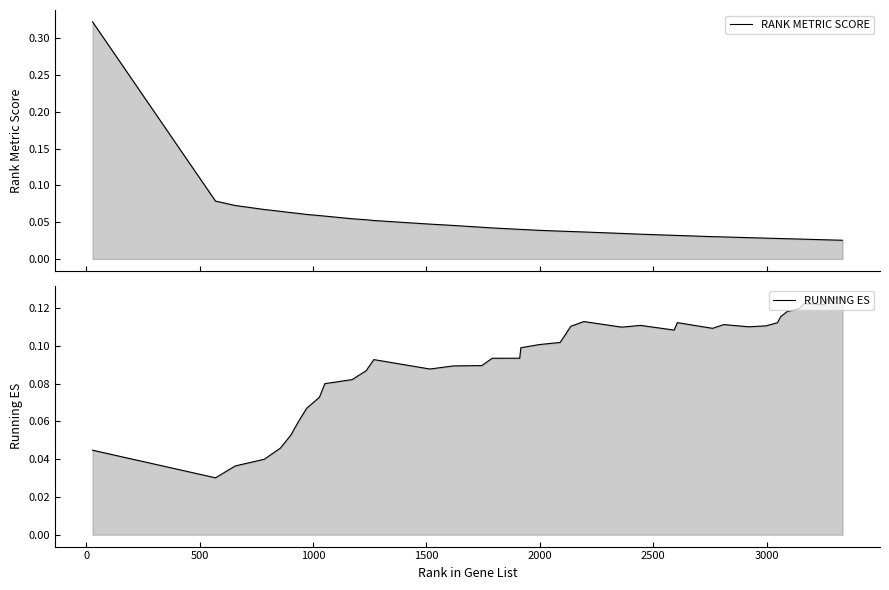

Reading left to right, extract all data points from this chart.

RANK METRIC SCORE: 0.3	0.1	0.1	0.1	0.1	0.1	0.1	0.1	0.1	0.1	0.1	0.1	0.1	0.0	0.0	0.0	0.0	0.0	0.0	0.0	0.0	0.0	0.0	0.0	0.0	0.0	0.0	0.0	0.0	0.0	0.0	0.0	0.0	0.0	0.0	0.0	0.0	0.0	0.0	0.0
RUNNING ES: 0.0	0.0	0.0	0.0	0.0	0.1	0.1	0.1	0.1	0.1	0.1	0.1	0.1	0.1	0.1	0.1	0.1	0.1	0.1	0.1	0.1	0.1	0.1	0.1	0.1	0.1	0.1	0.1	0.1	0.1	0.1	0.1	0.1	0.1	0.1	0.1	0.1	0.1	0.1	0.1